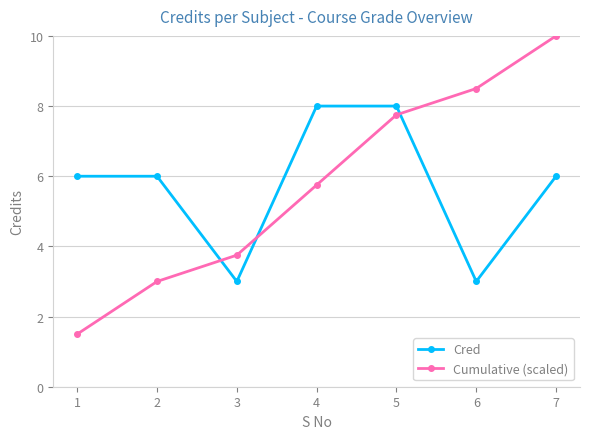

What is the total value across all series at 6?

11.5